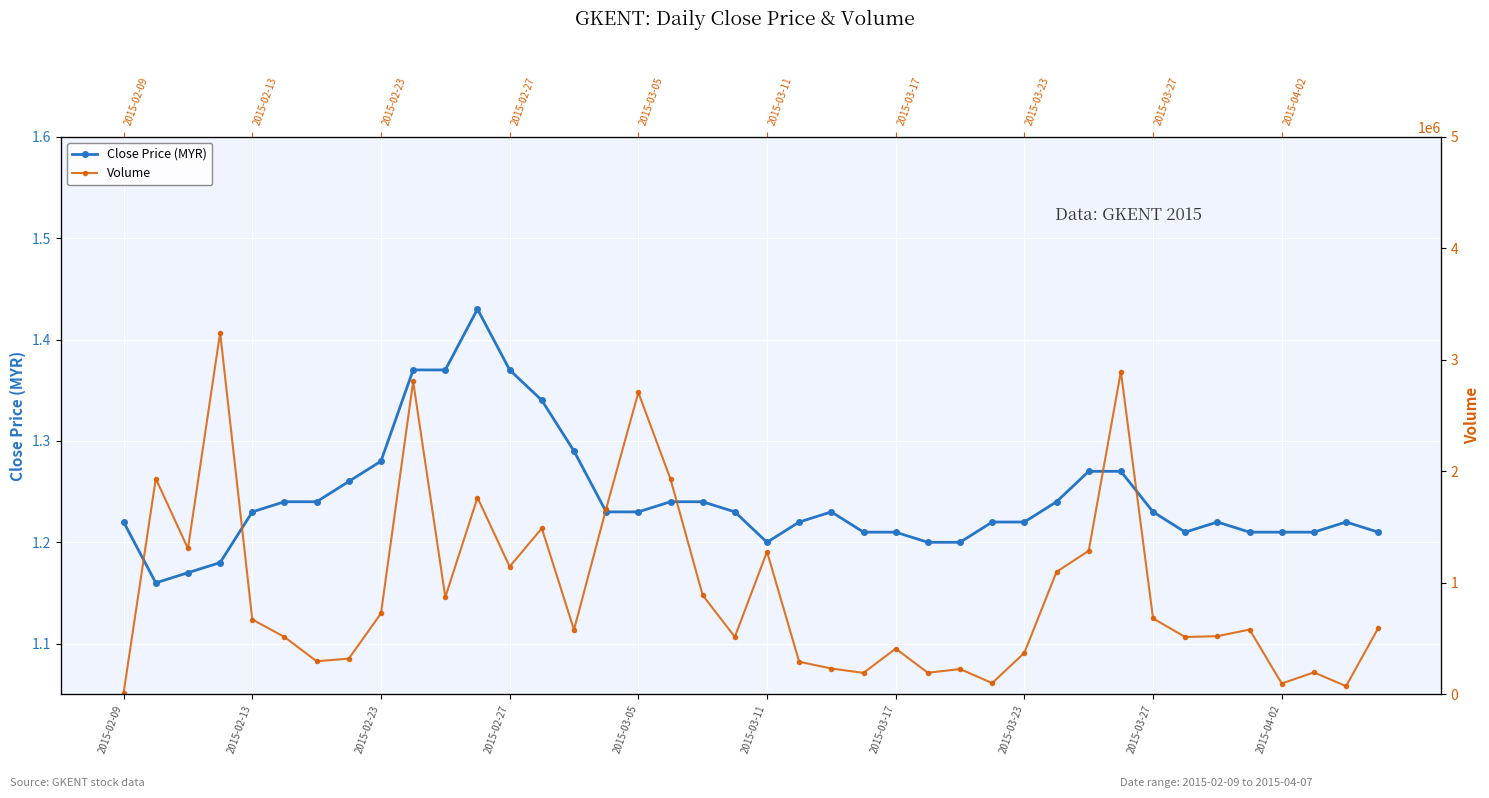

What is the value of the Volume point at the 9th from the left?

725900.0